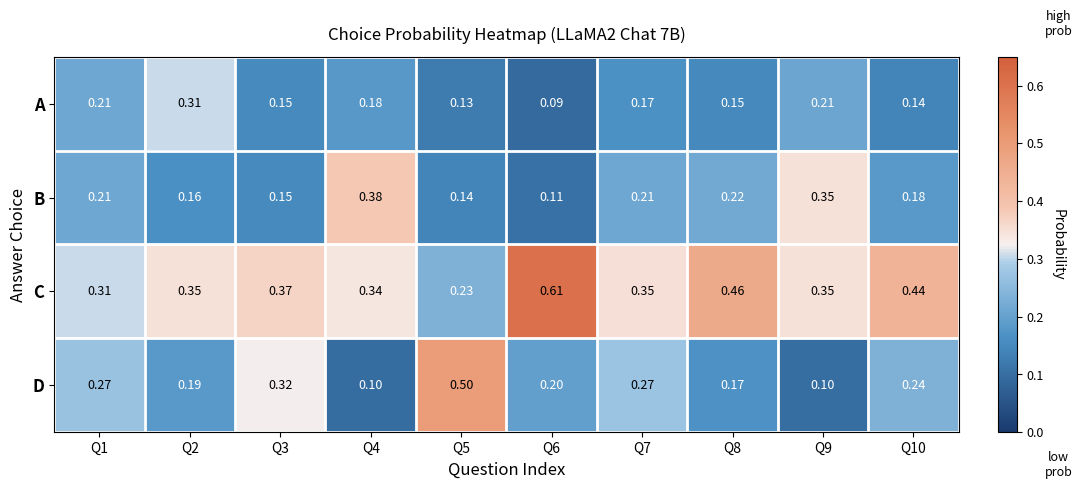

What is the total value across all series at Q2?

1.0